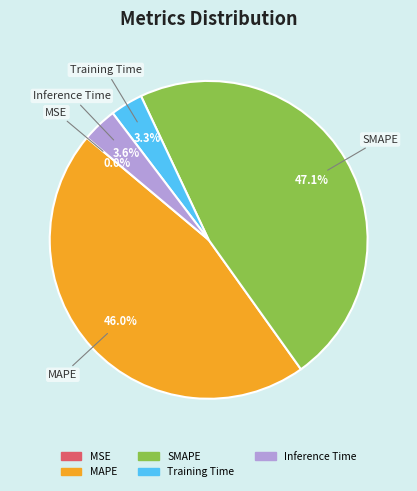

What portion of the pie excludes SMAPE?

52.9%